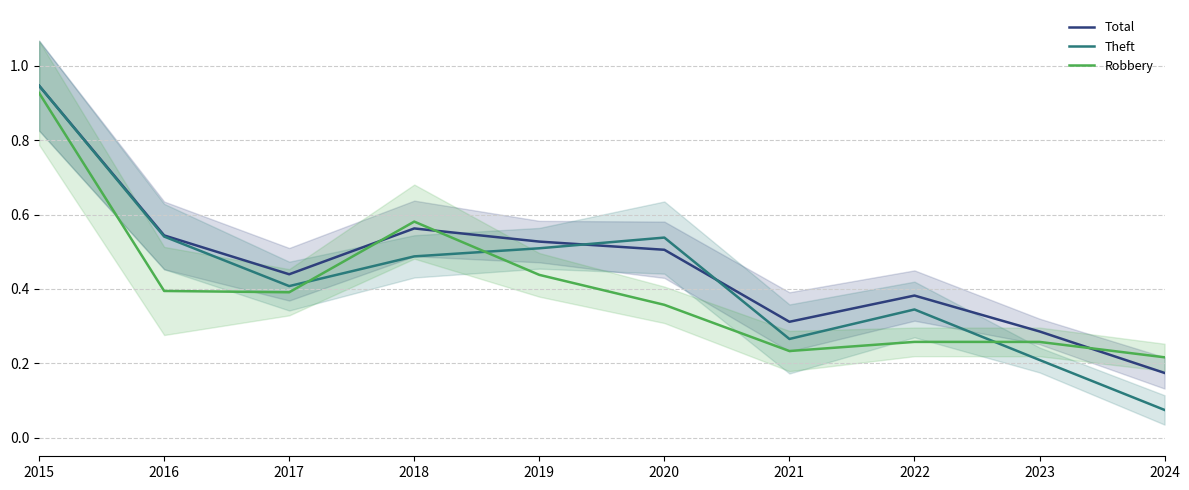

Between 2024 and 2020, which is larger?

2020